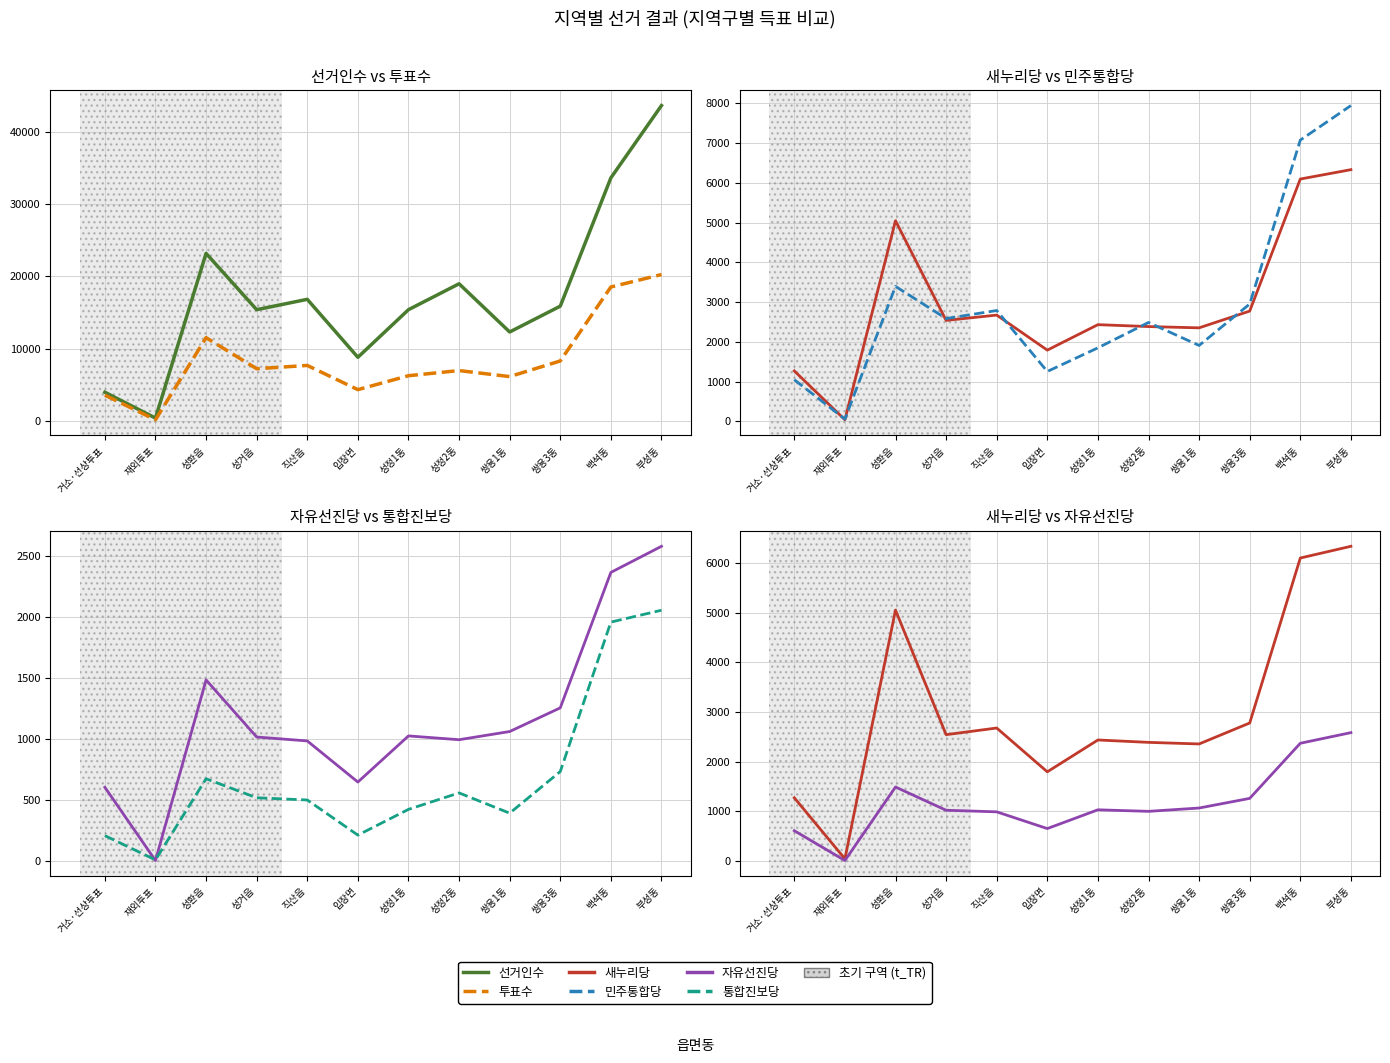

What value does the 새누리당 series have at 입장면, to the nearest 100?

1800